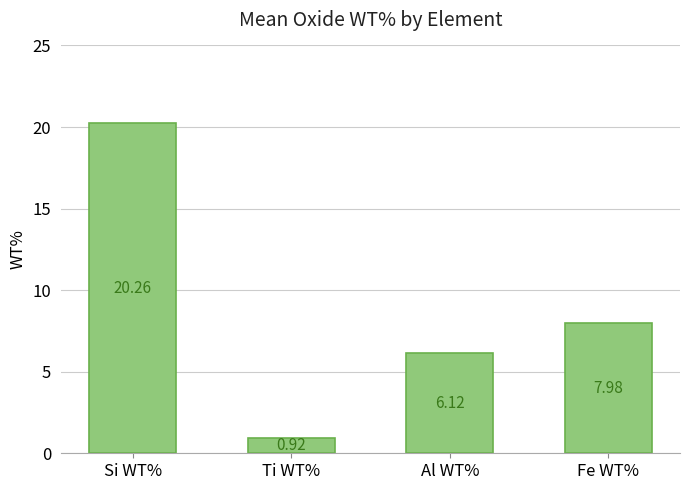

At which label is the value closest to 10?

Fe WT%